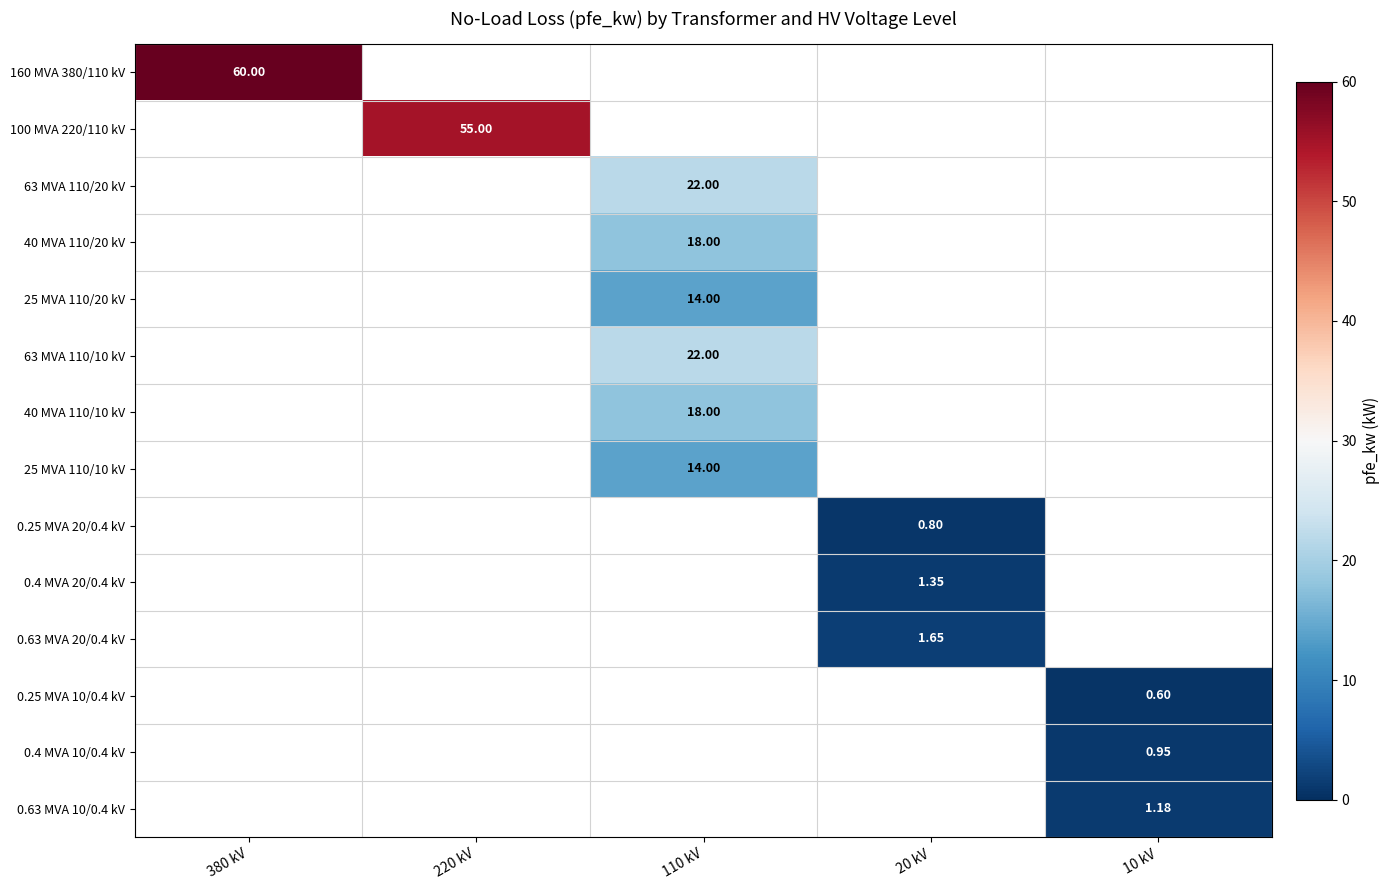

Between 380 kV and 220 kV, which series saw the biggest shift?

160 MVA 380/110 kV